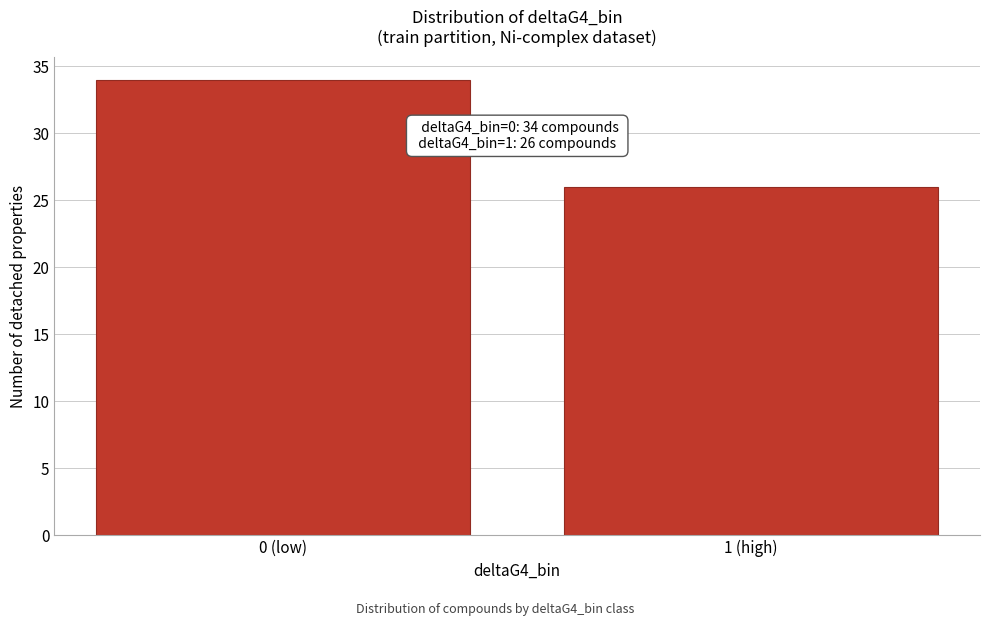

Reading right to left, list all the values displayed in this chart.

1 (high)=26	0 (low)=34